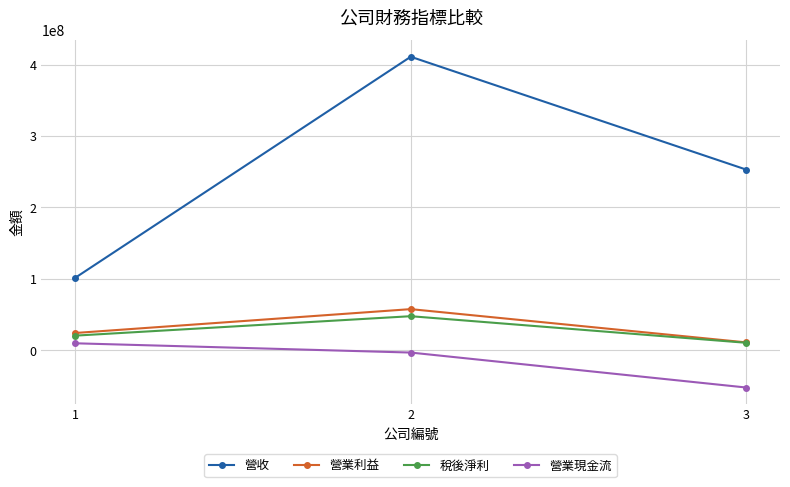

What is the greatest value displayed?

410933257